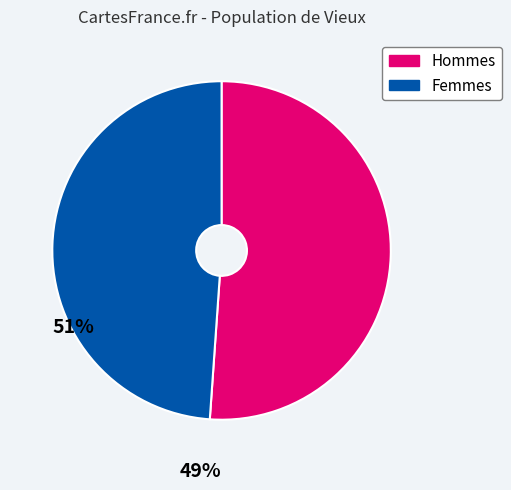

Between Hommes and Femmes, which is larger?

Hommes